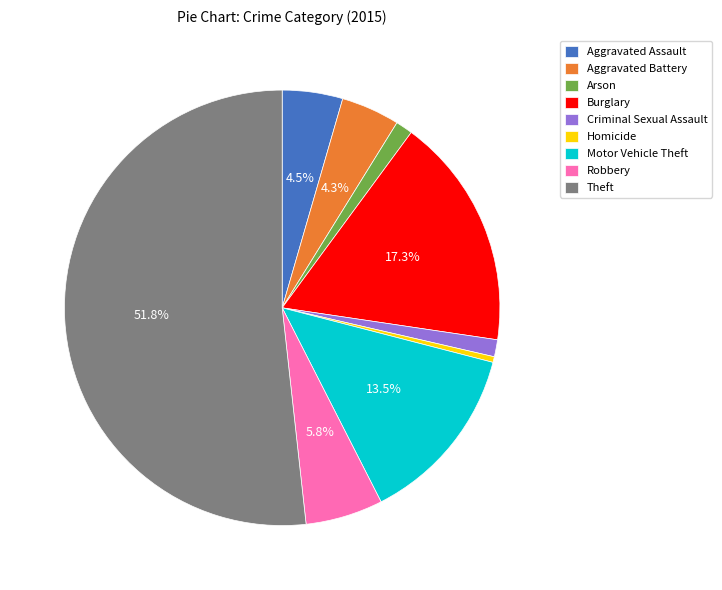

Do Arson and Homicide together represent more than half of the pie?

No